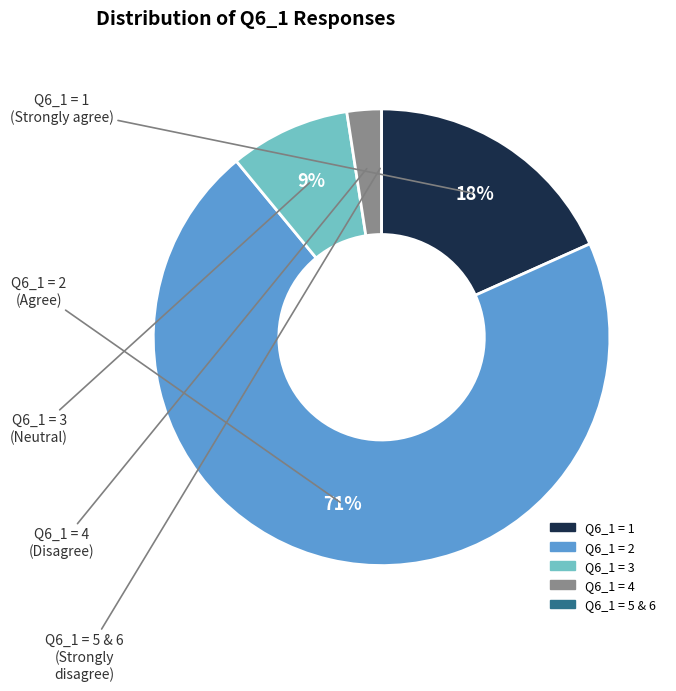

To the nearest percent, what is the average slice percentage?

20%